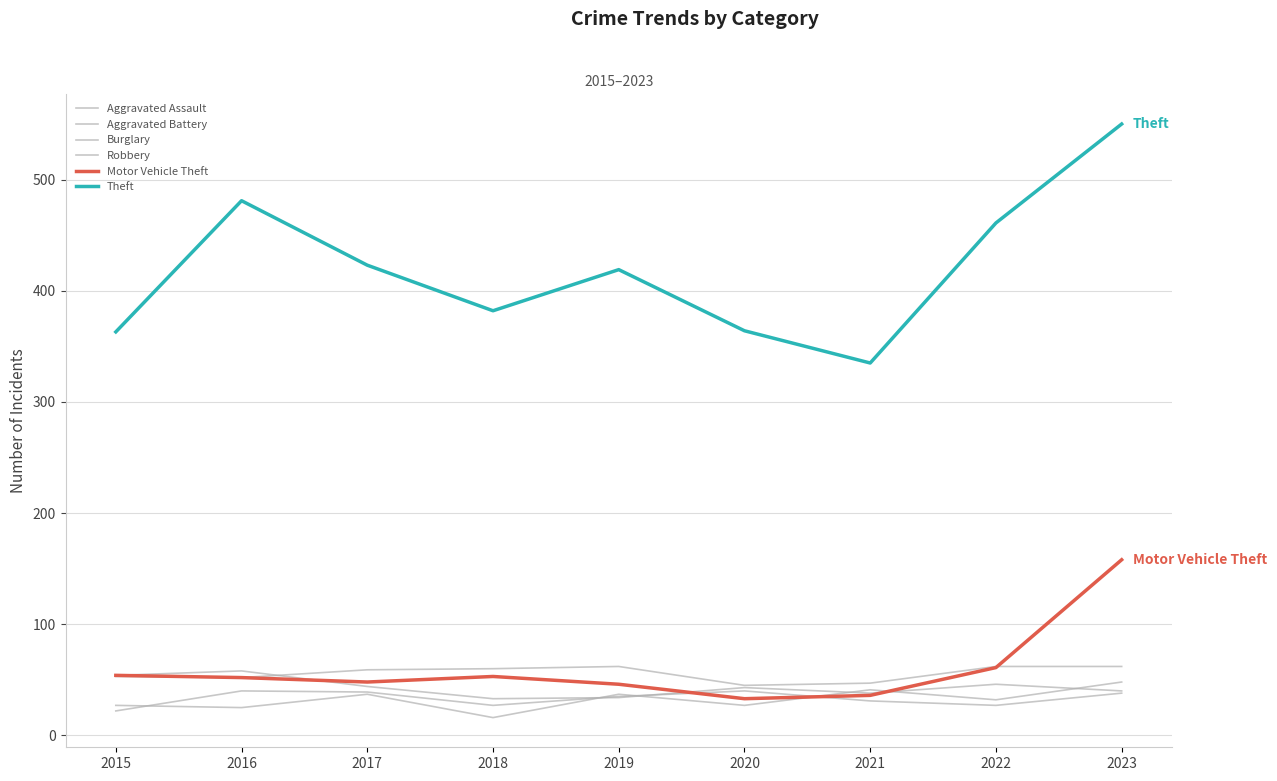

What is the difference between the maximum and minimum values in the Burglary series?

17